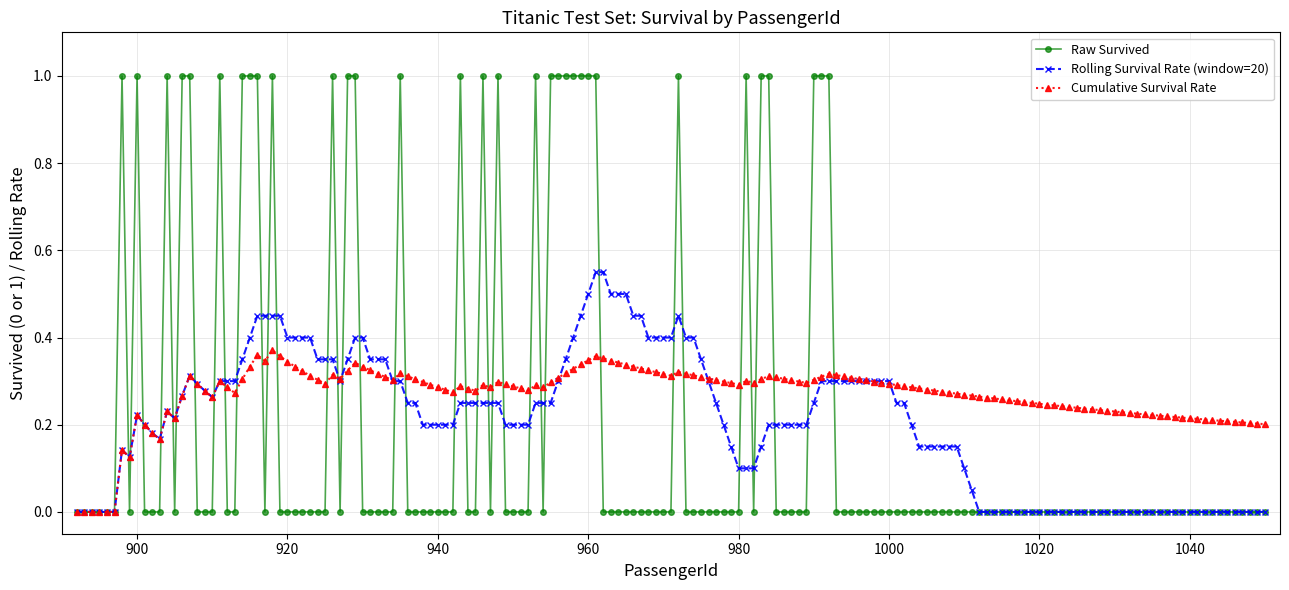

What is the highest value of the Raw Survived series?

1.0